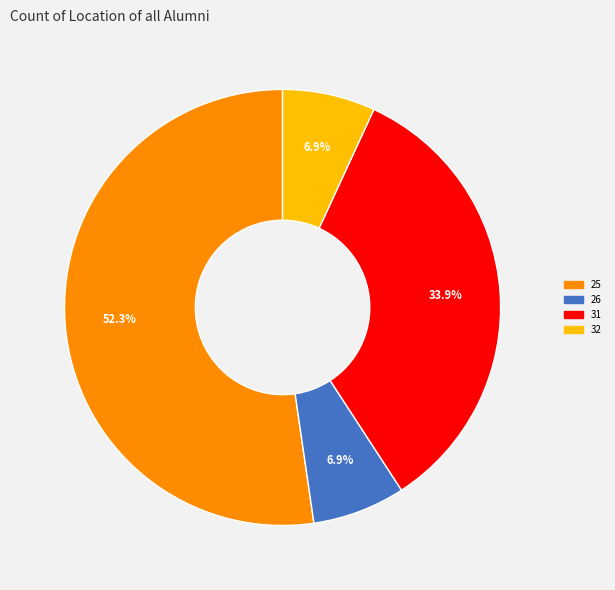

How many slices are in this pie chart?

4